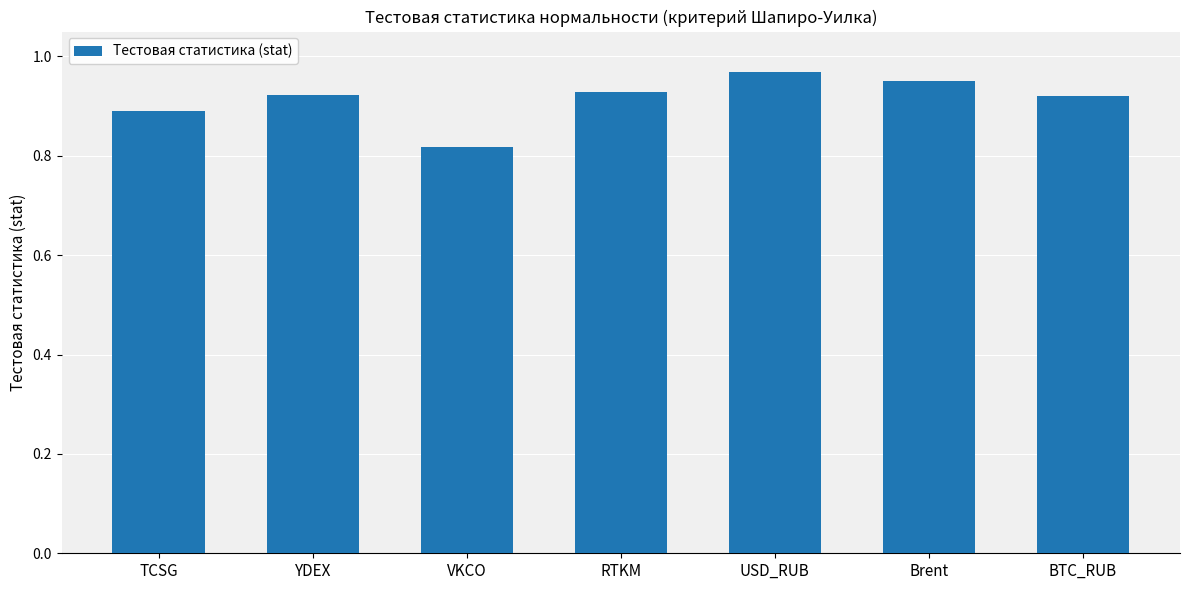

What is the sum of the values at VKCO and USD_RUB?

1.8